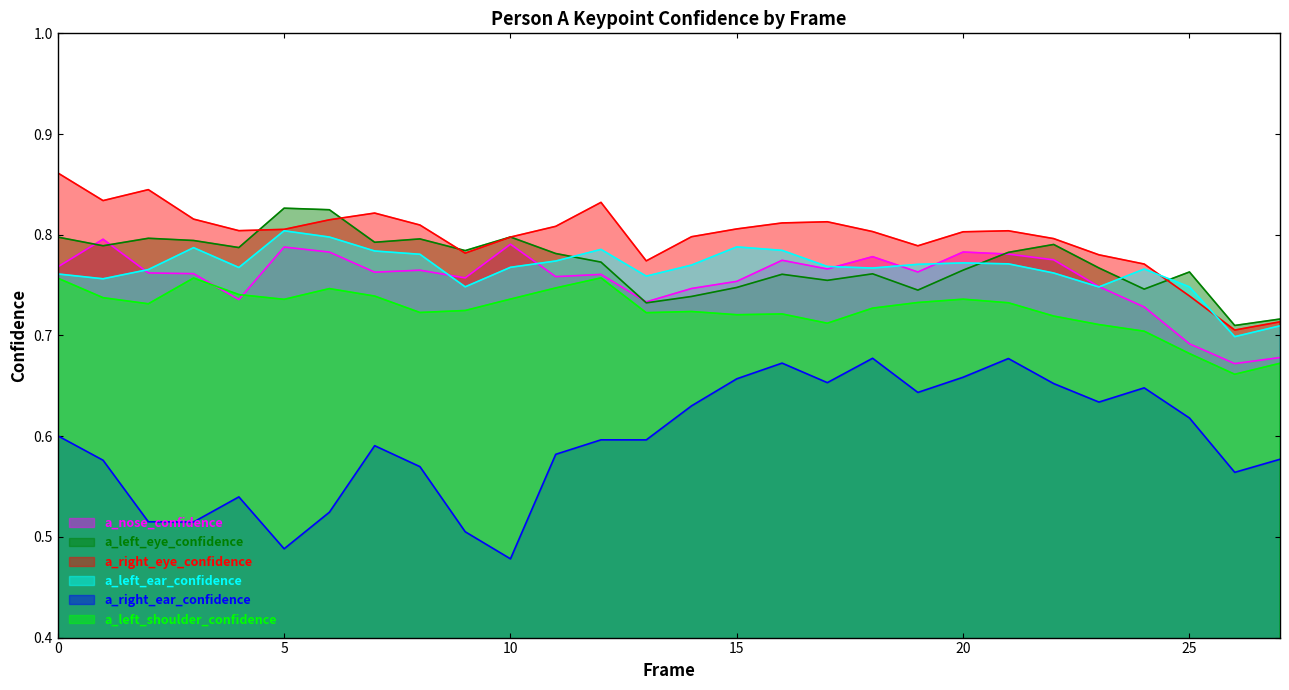

What is the value of the a_right_ear_confidence point at the 2nd from the left?

0.6